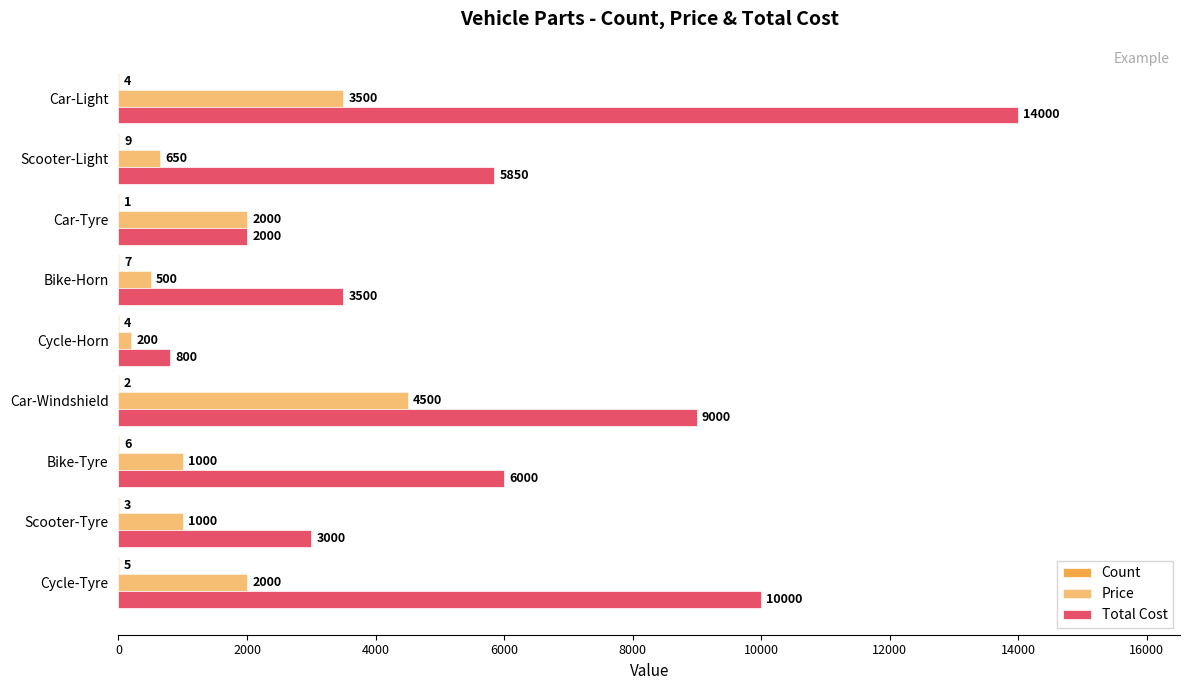

What is the minimum value for Price?

200